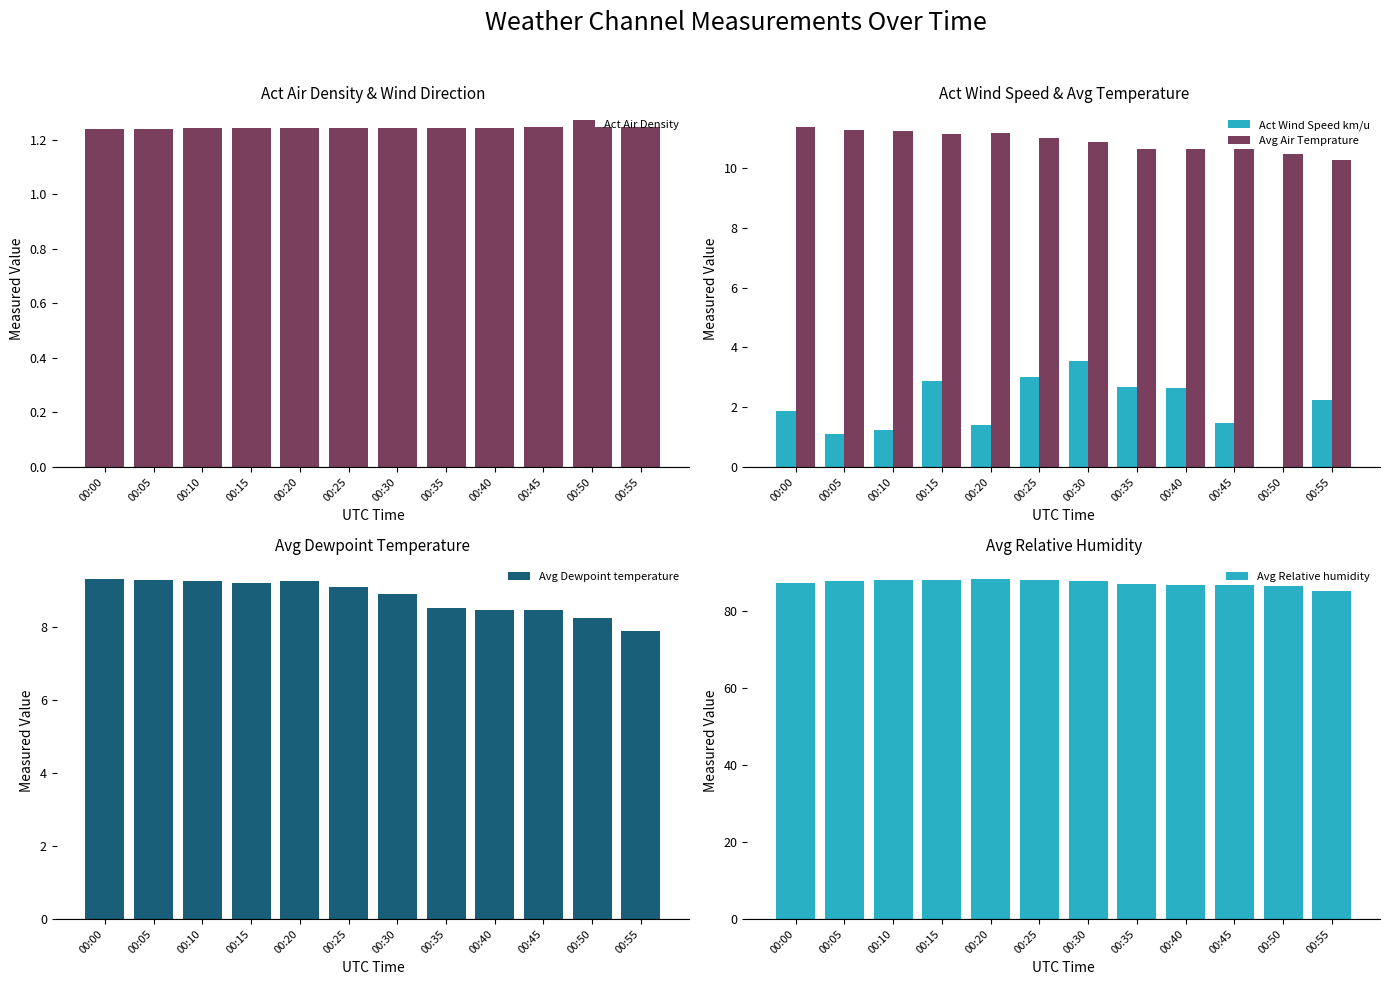

How many values in the Avg Air Temprature series exceed 11?

6